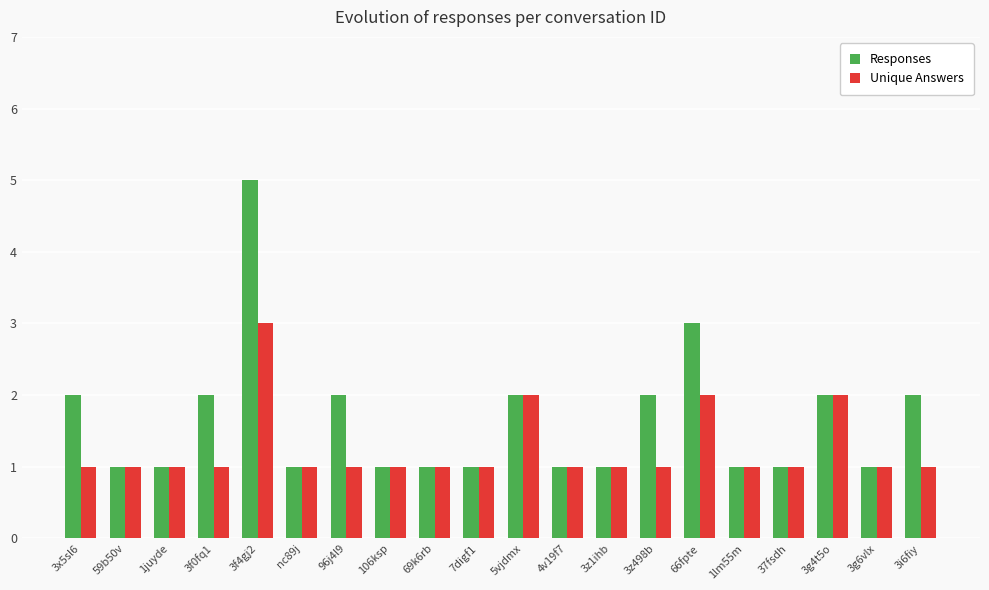

What are all the series names shown in the legend?

Responses, Unique Answers